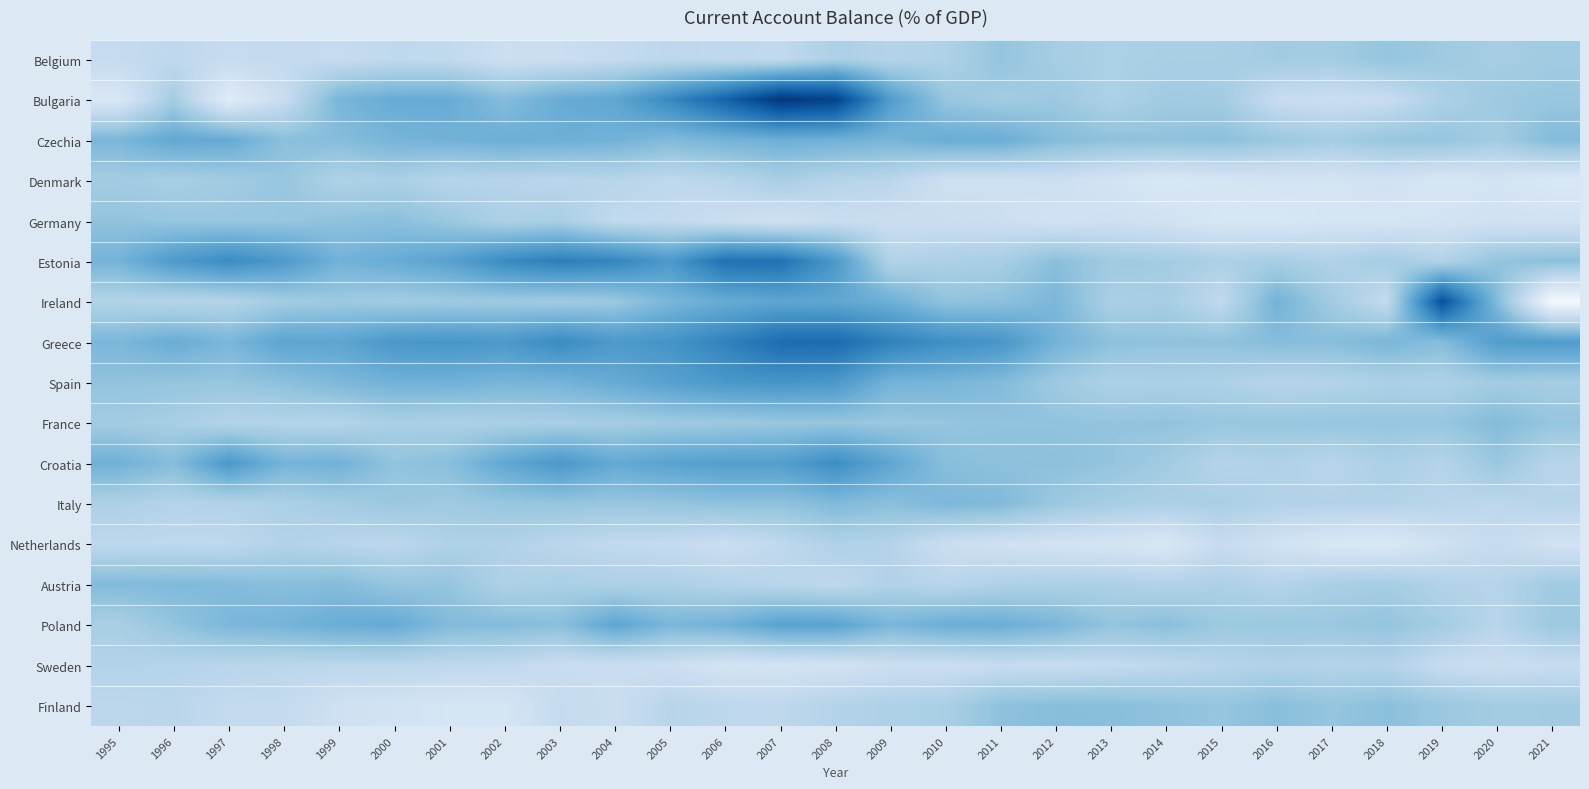

What is the total value across all series at 2018?

173.1